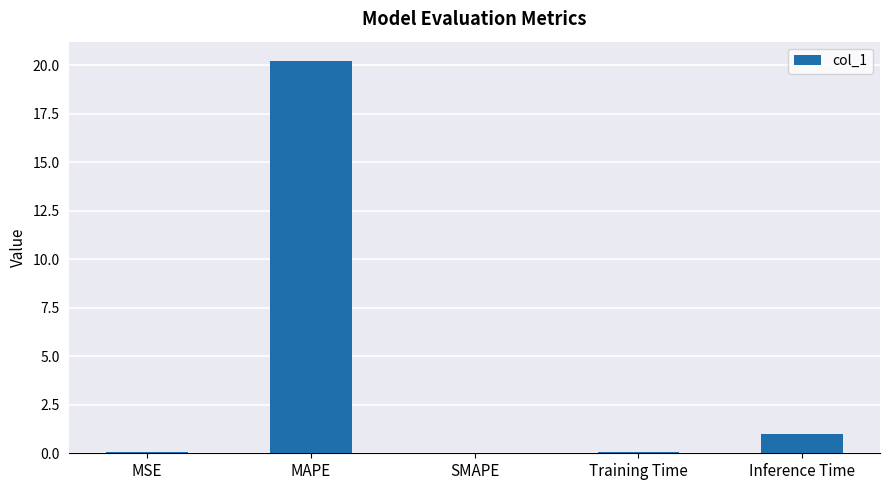

Which has a higher value, Inference Time or Training Time?

Inference Time